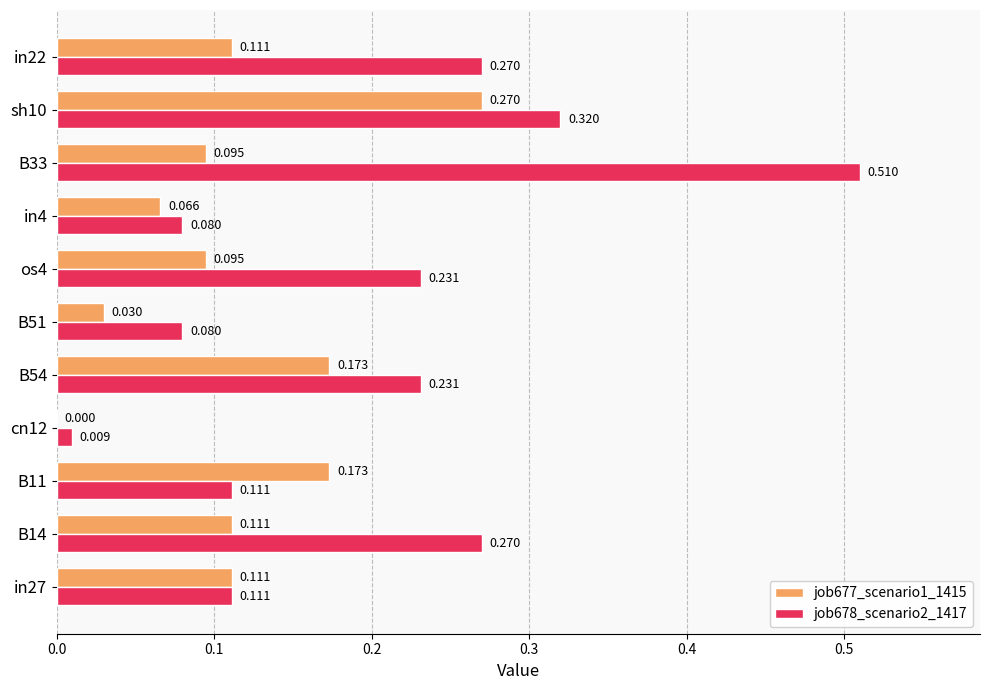

Is the value of job678_scenario2_1417 at cn12 greater than the value of job677_scenario1_1415 at B33?

No